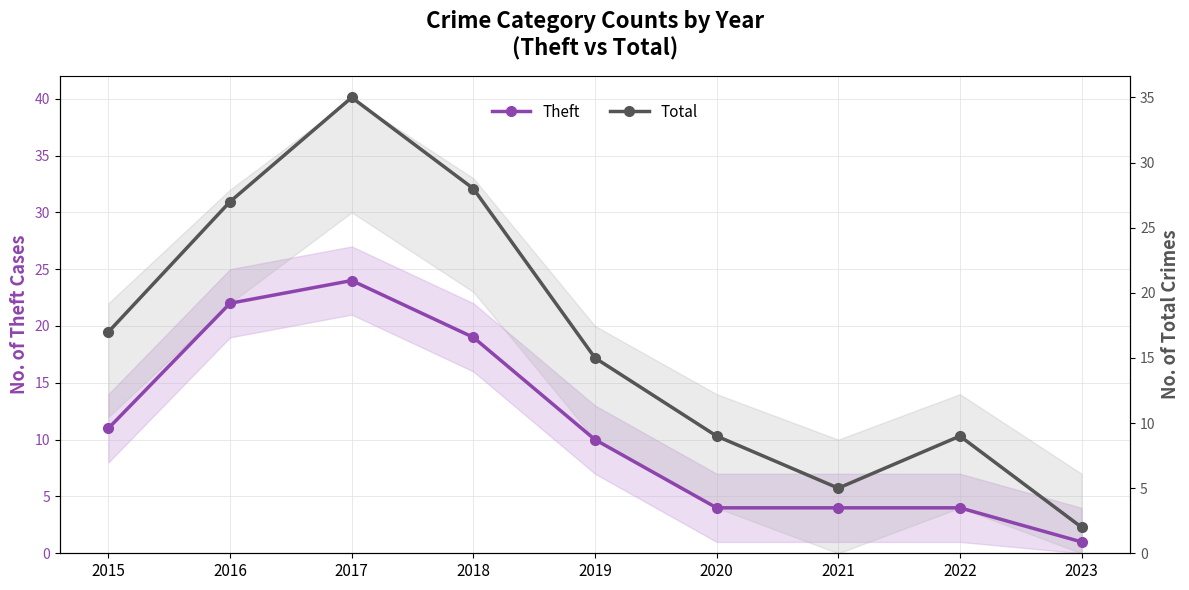

Count the Theft values in the range 4 to 19.

6